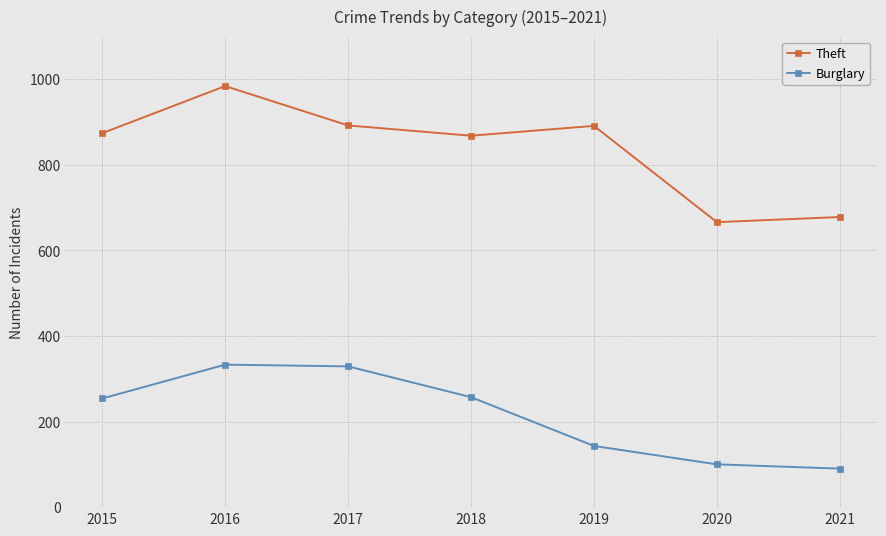

Which series changed the most between 2018 and 2019?

Burglary